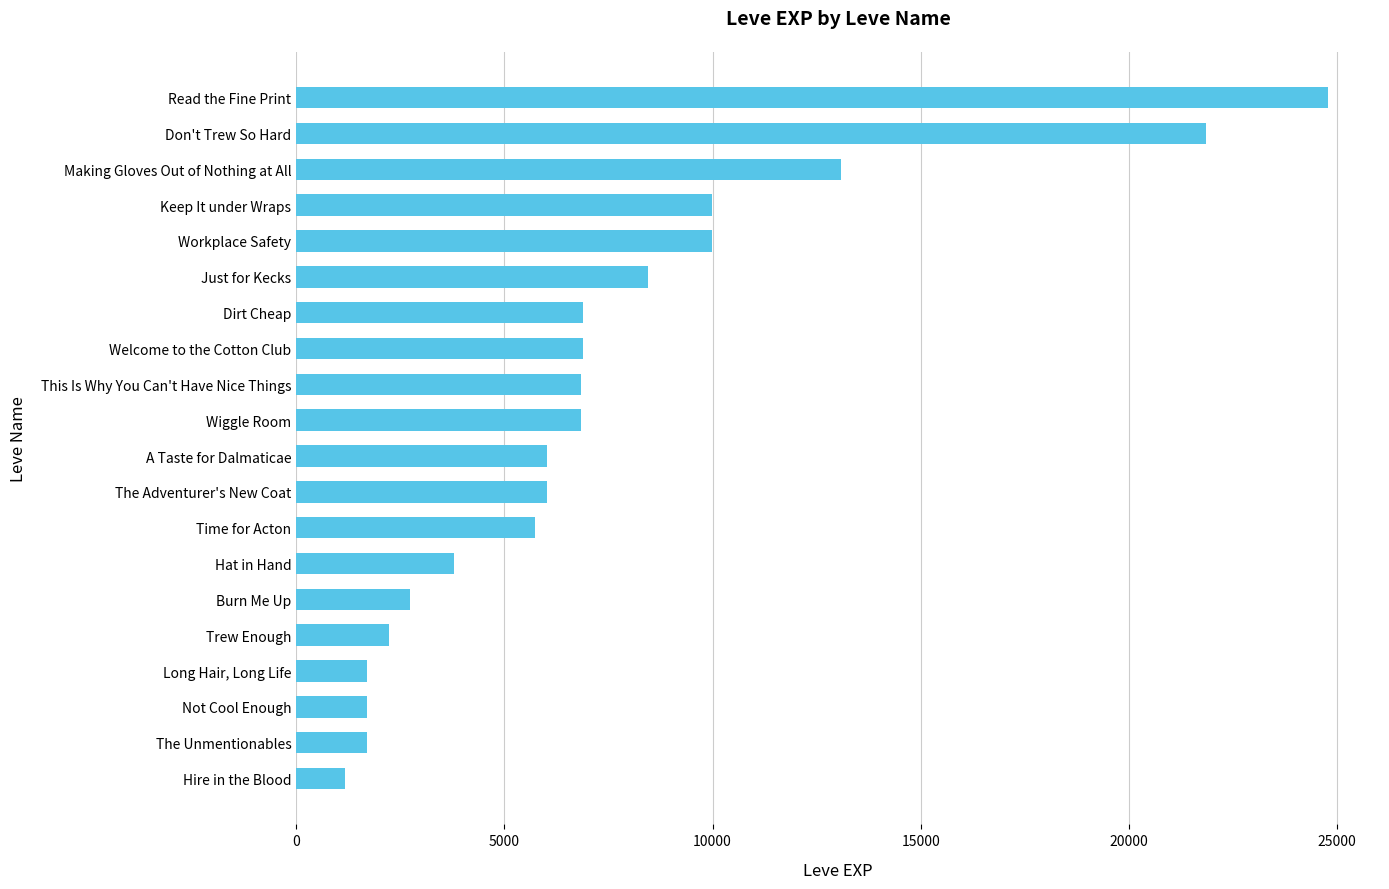

Are the bars horizontal?

Yes